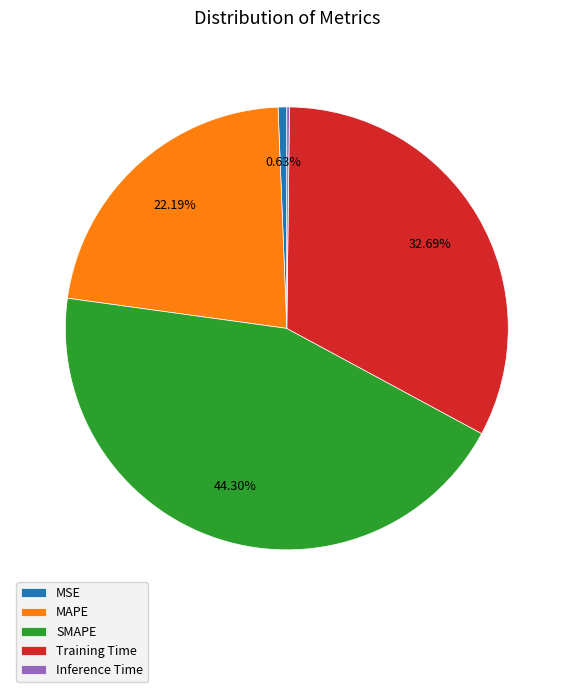

What percentage is the MAPE slice, to the nearest percent?

22%